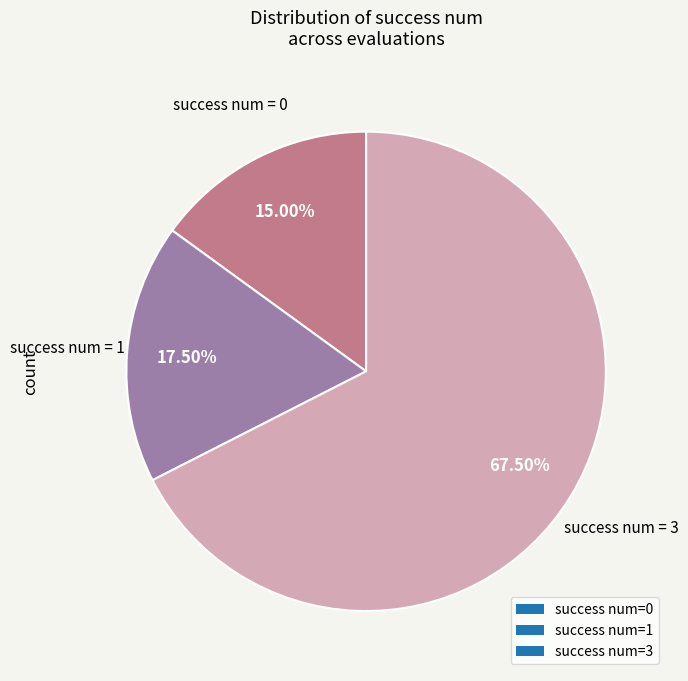

Which has a higher value, success num=0 or success num=1?

success num=1